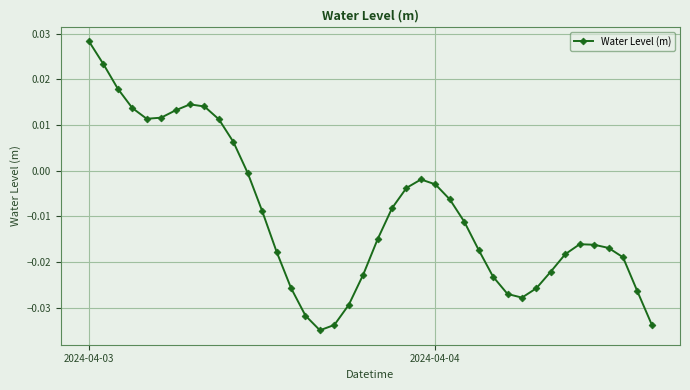

True or false: the data has more than 2 interior local peaks.

True